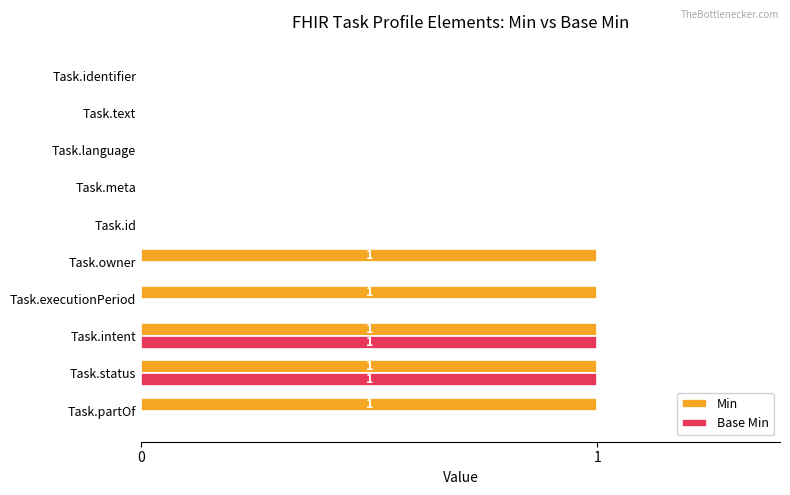

What is the sum of all Min values?

5